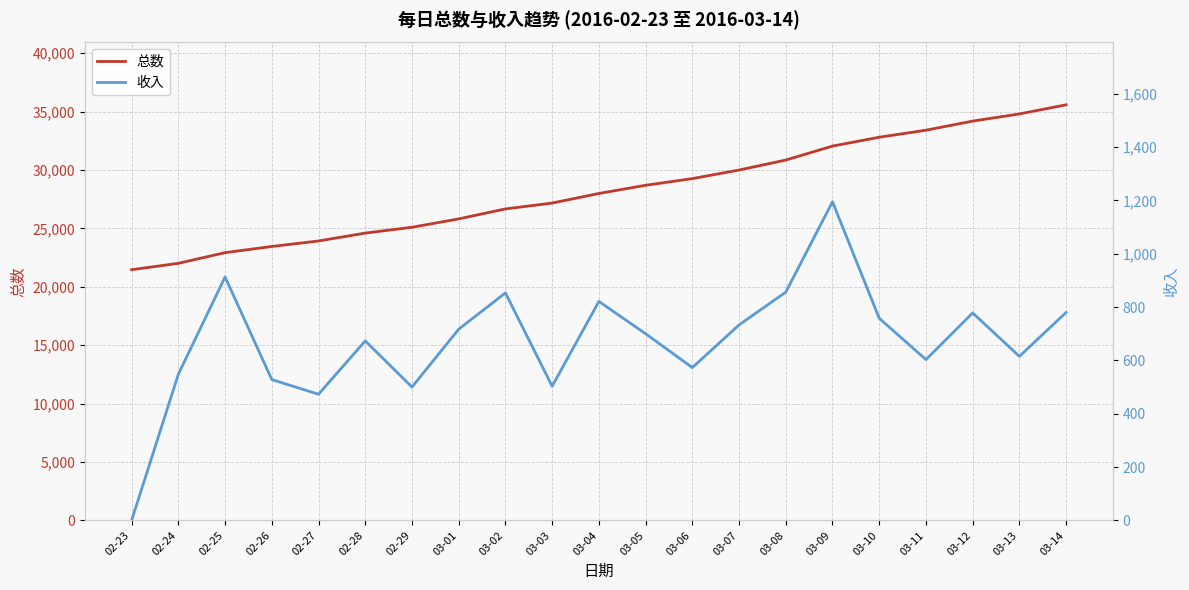

Which category has the lowest value in the 总数 series?

02-23